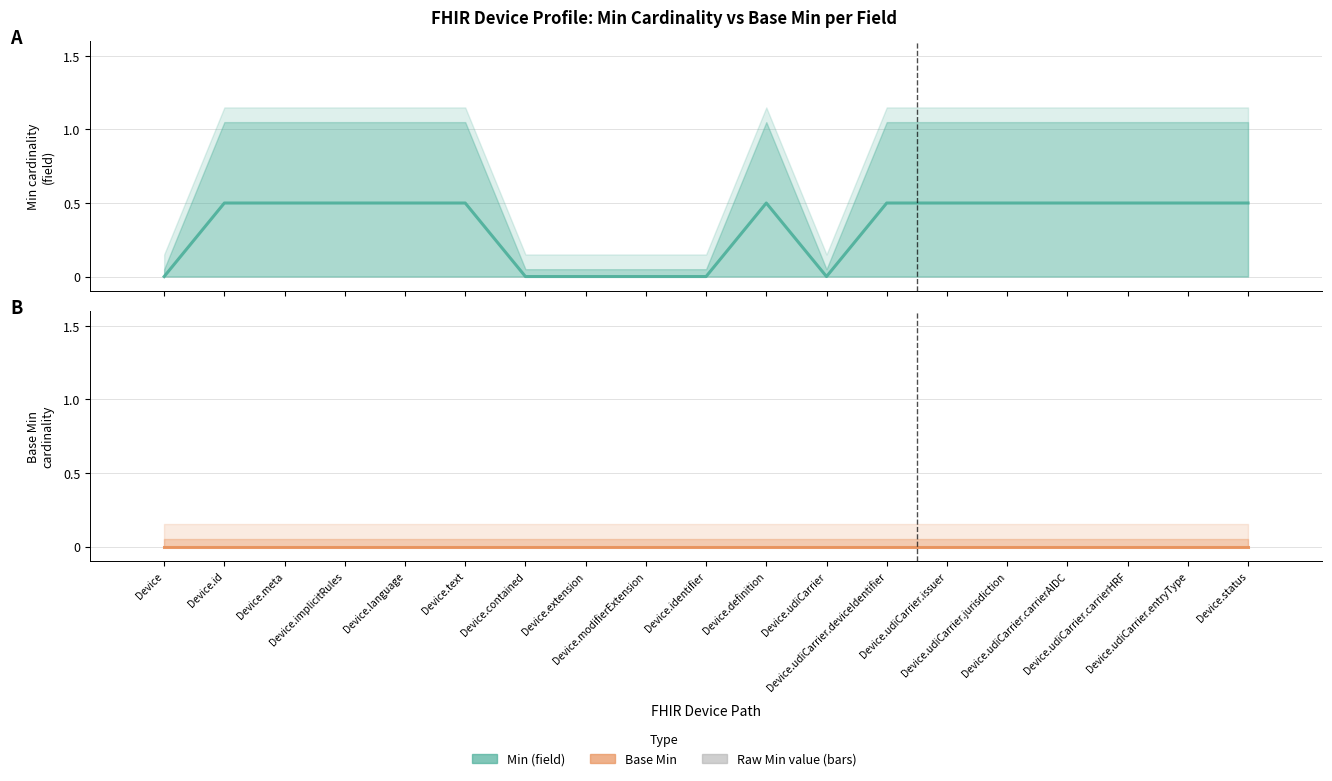

At which category is the sum across all series the highest?

Device.id